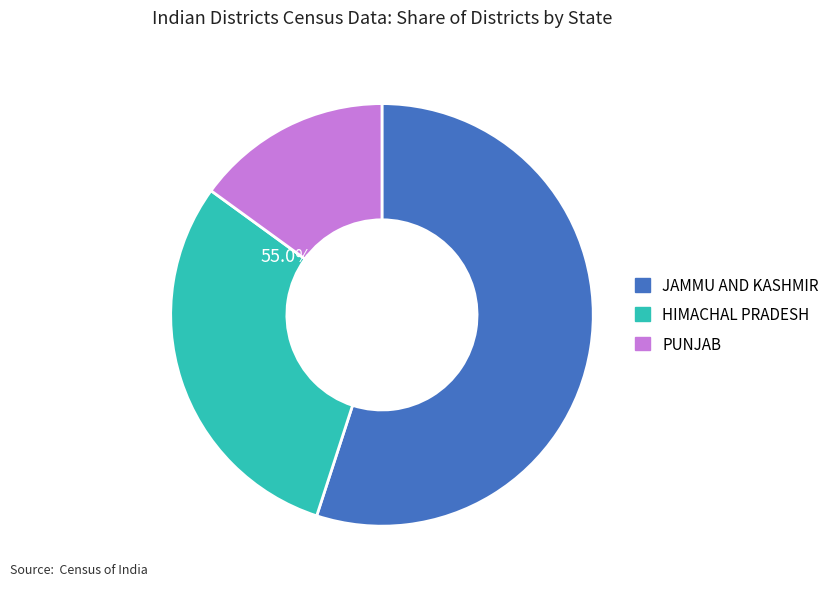

How many segments does this pie chart have?

3